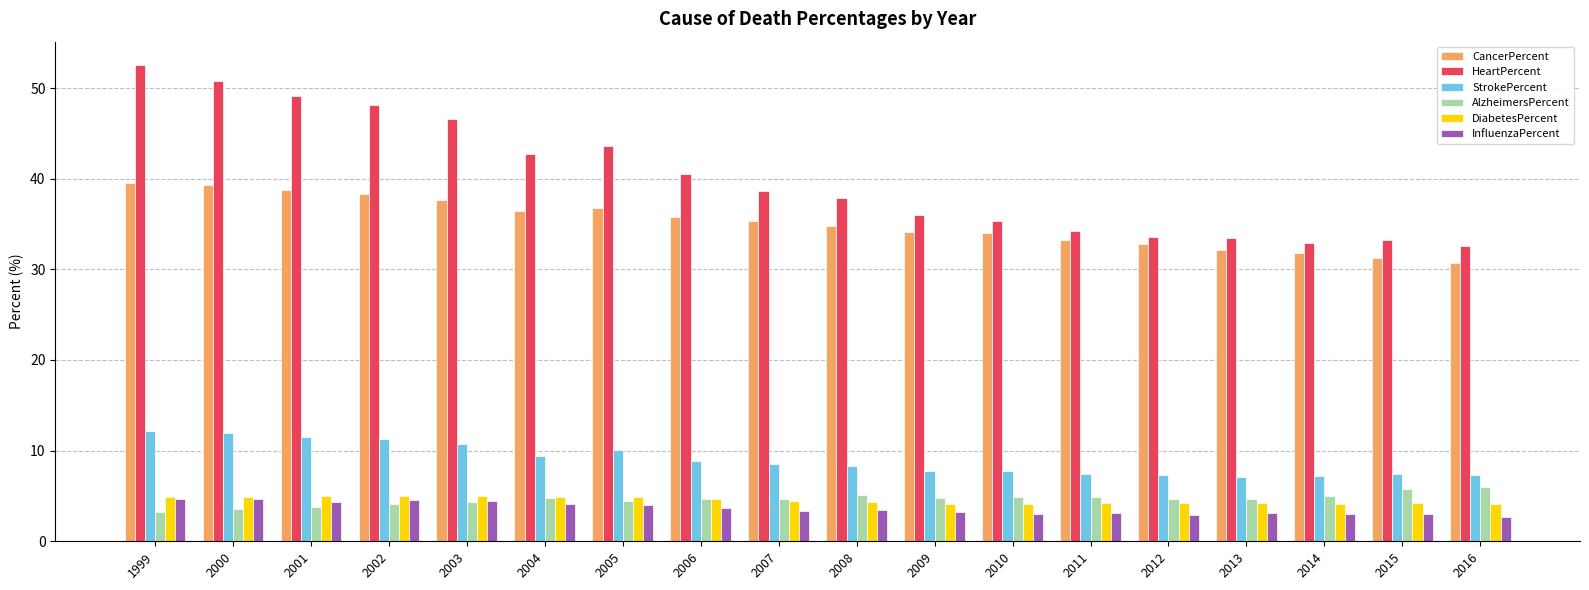

The InfluenzaPercent series shows 4.4 at 2001. True or false?

True